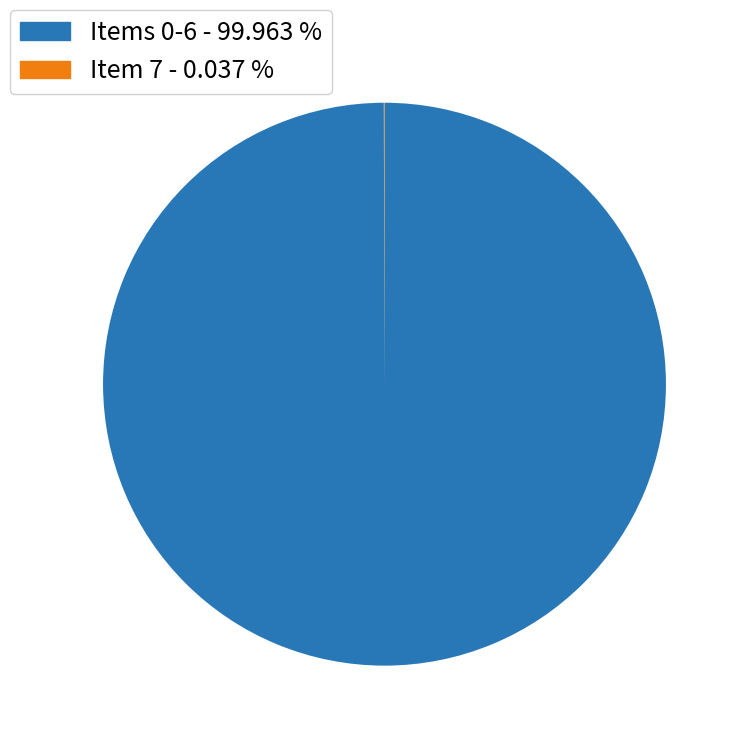

Is there a majority slice in this chart?

Yes